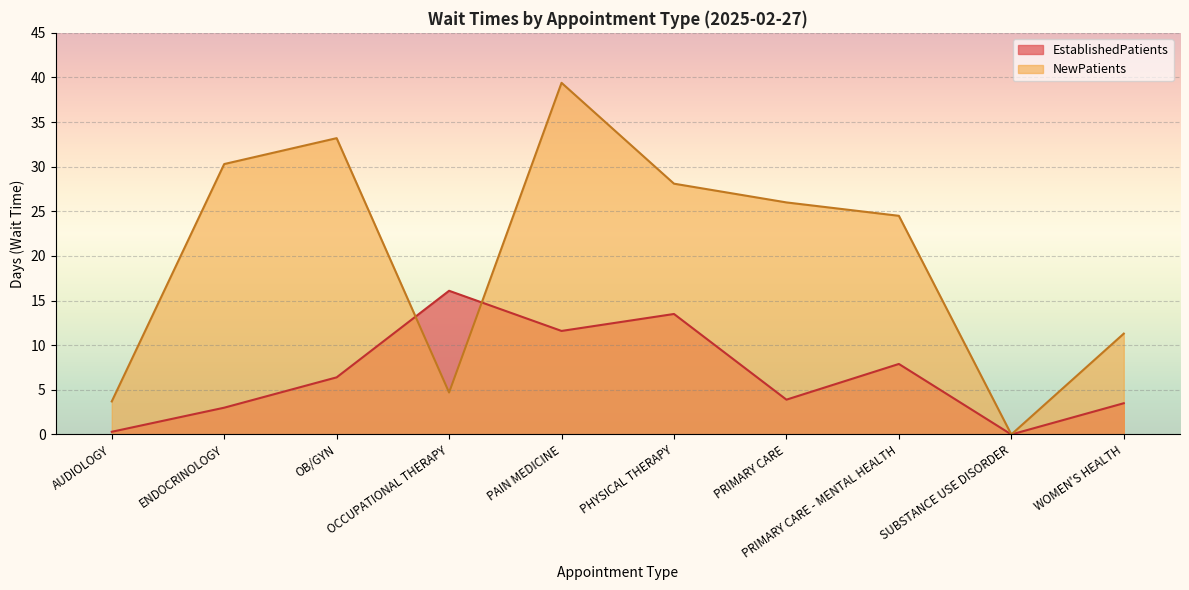

How many values in NewPatients are above zero?

9